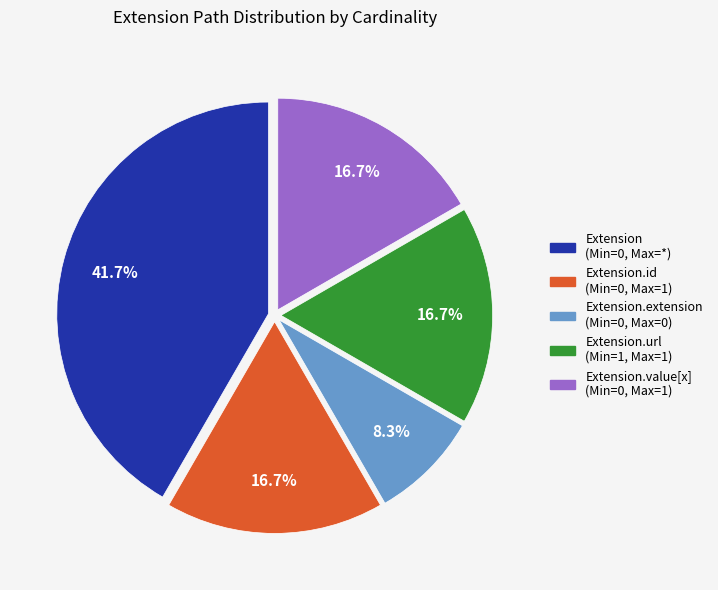

Is there any slice that represents more than half of the pie?

No